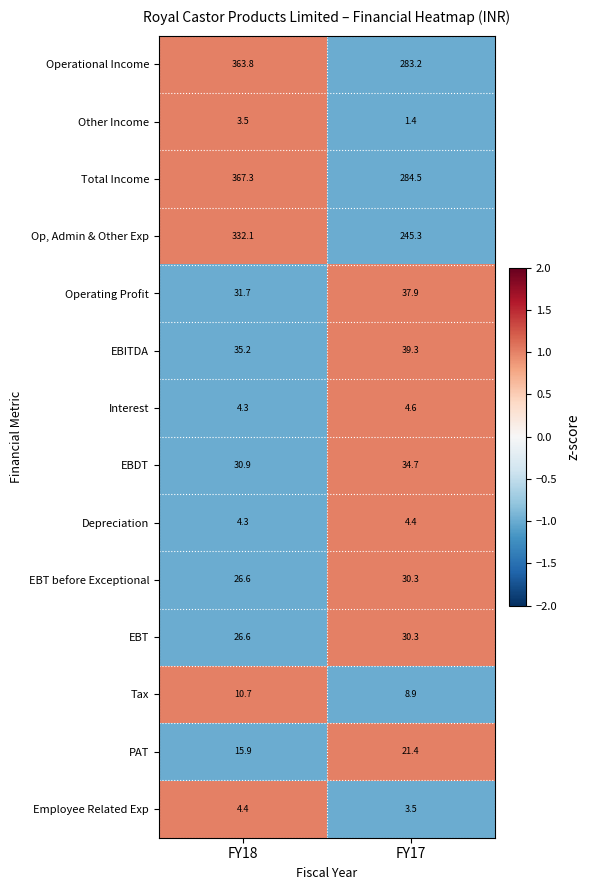

Which series has the widest spread of values?

Op, Admin & Other Exp